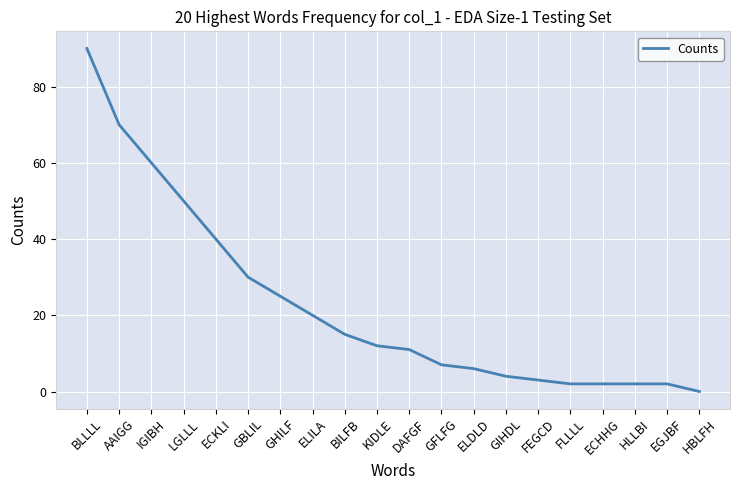

What is the change in value from AAIGG to GIHDL?

-66